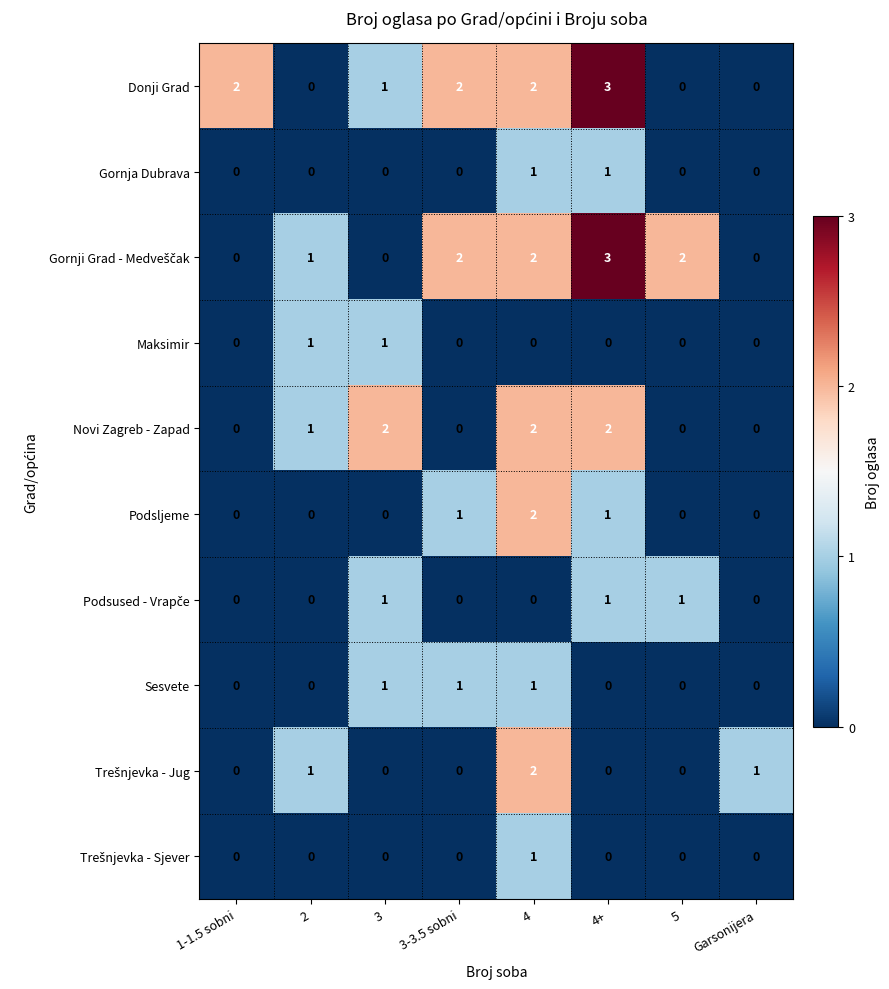

The Donji Grad series shows -1 at 2. True or false?

False